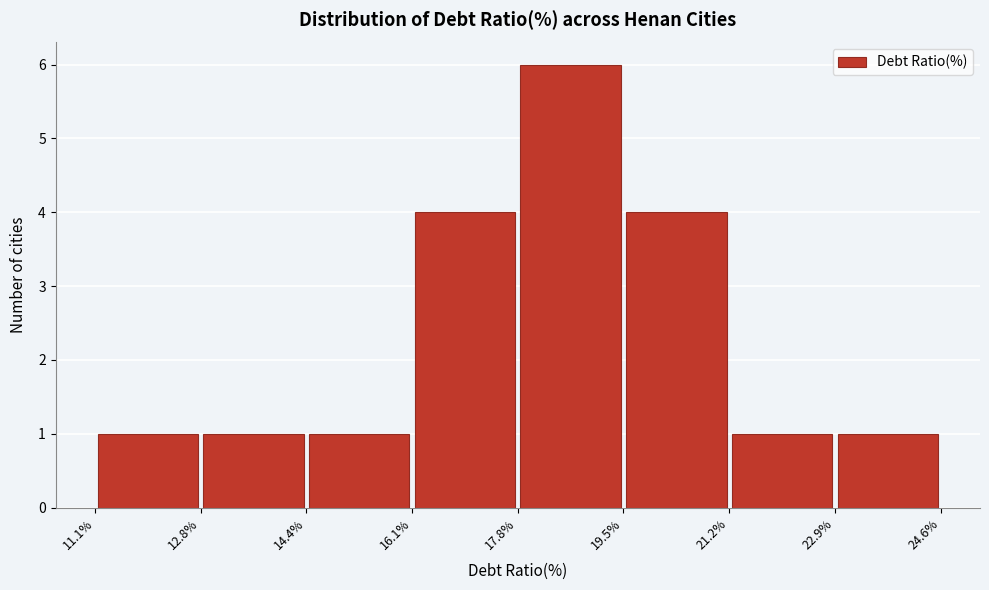

What is the height of the bar covering 17.8% to 19.5% on the x-axis? The values are not printed on the chart, so give them approximately, as read against the axis.

6